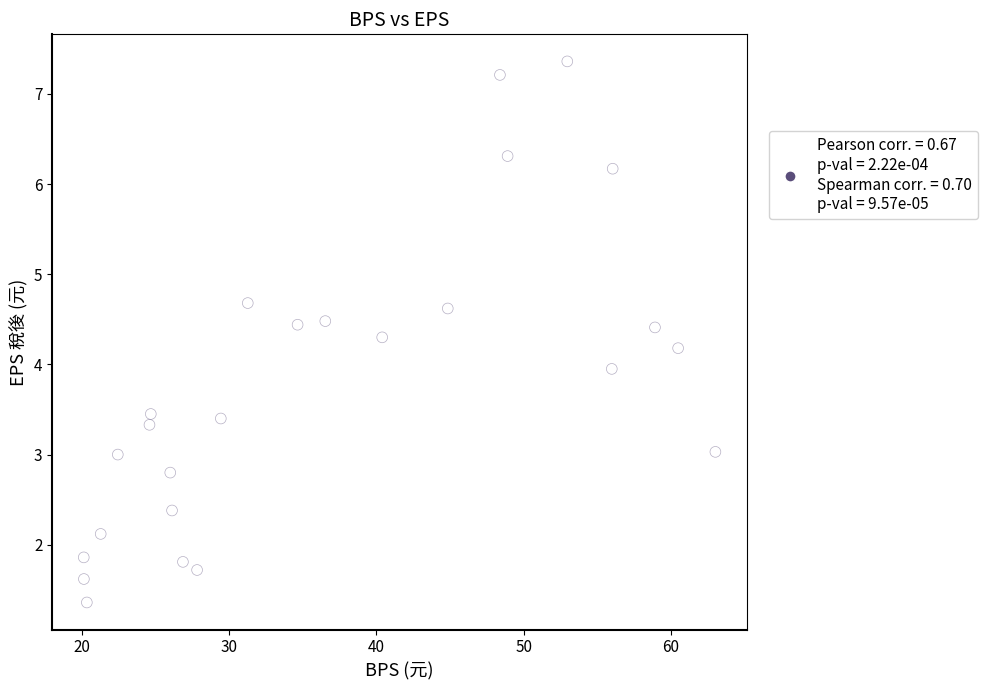

What is the range of Y values (max minus min)?

6.0